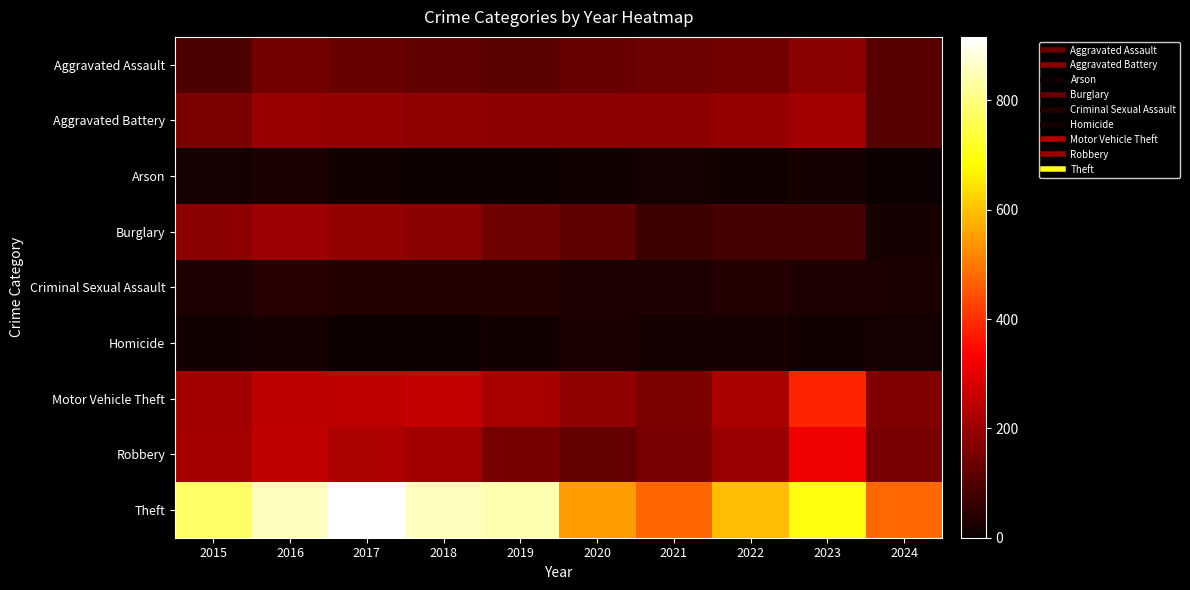

How many series are shown in this chart?

9